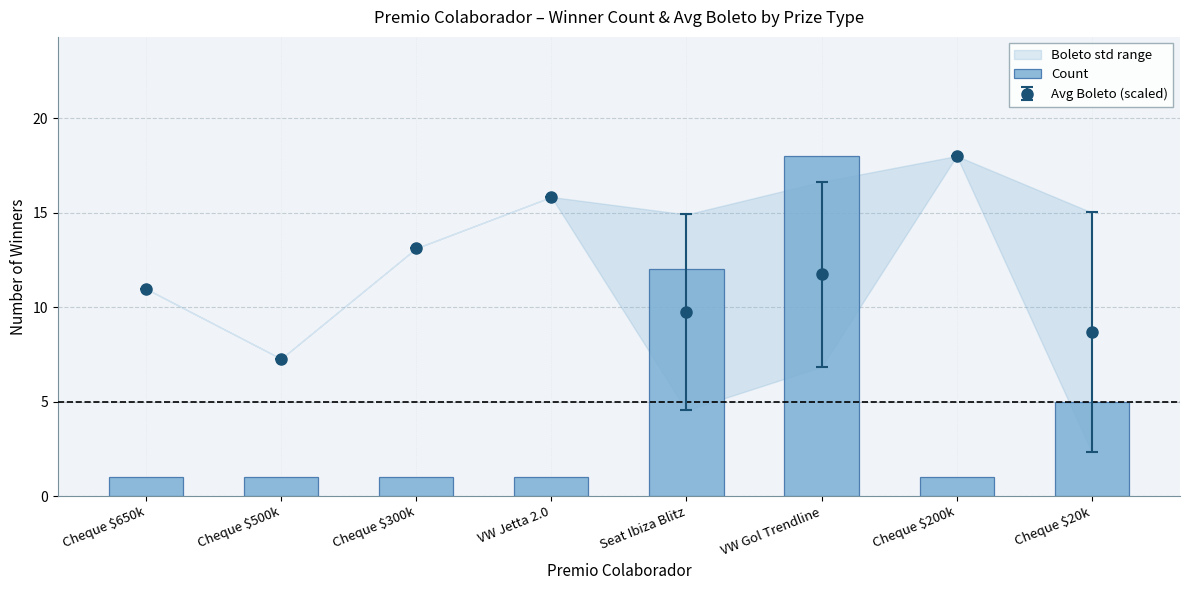

What is the minimum value shown in the chart?

1